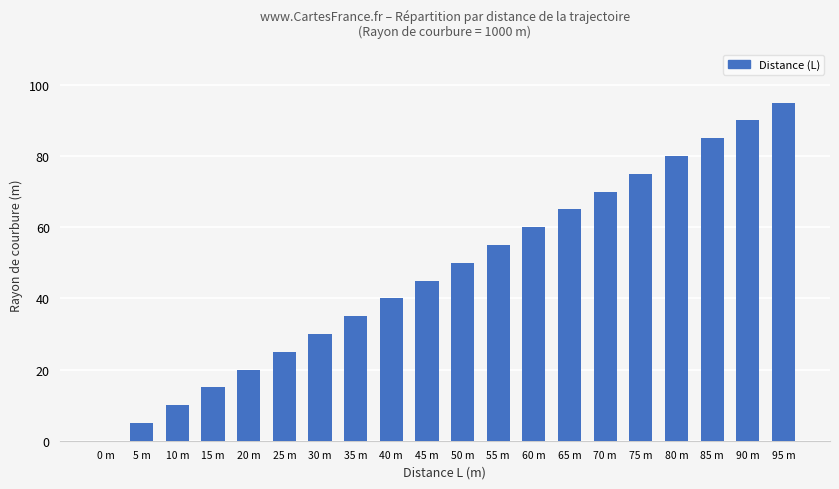

Reading left to right, list all the values displayed in this chart.

0 m=0	5 m=5	10 m=10	15 m=15	20 m=20	25 m=25	30 m=30	35 m=35	40 m=40	45 m=45	50 m=50	55 m=55	60 m=60	65 m=65	70 m=70	75 m=75	80 m=80	85 m=85	90 m=90	95 m=95